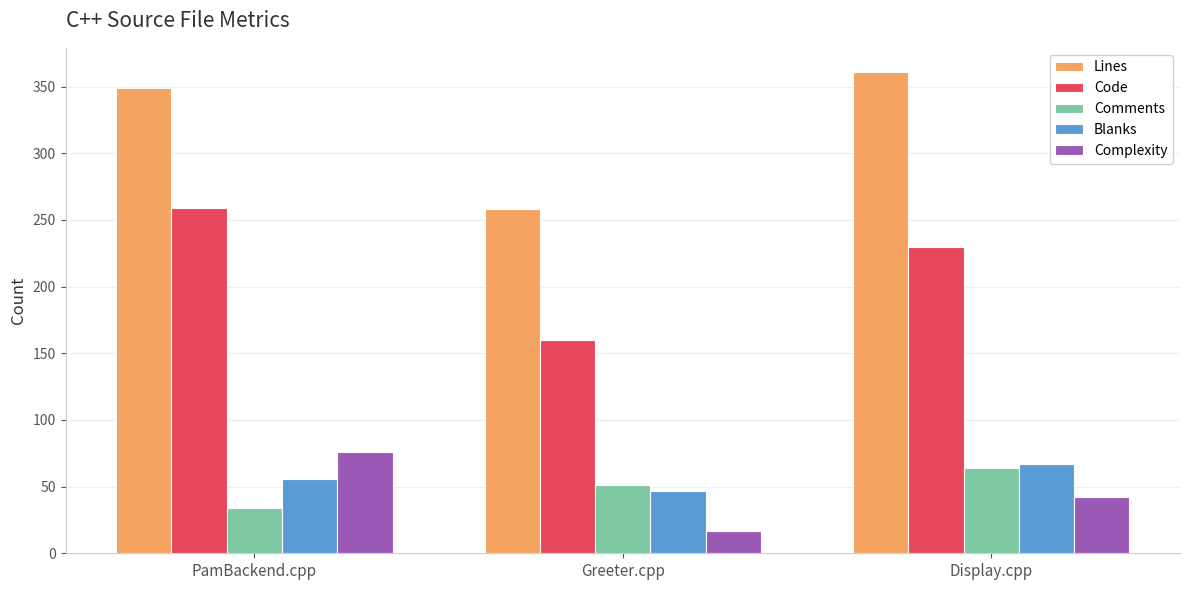

What is the label of the 3rd bar from the right?

PamBackend.cpp